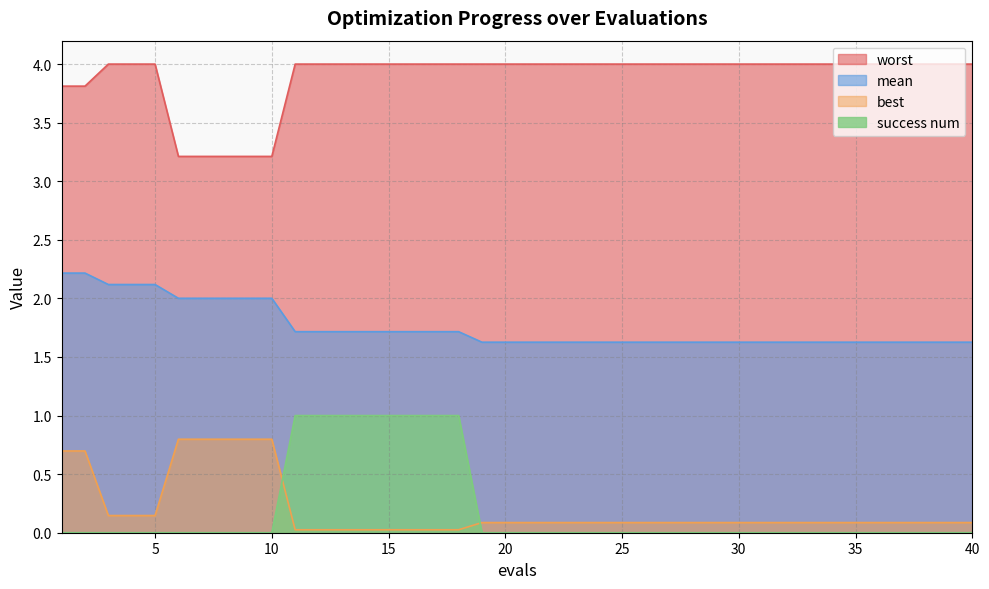

What are all the series names shown in the legend?

worst, mean, best, success num